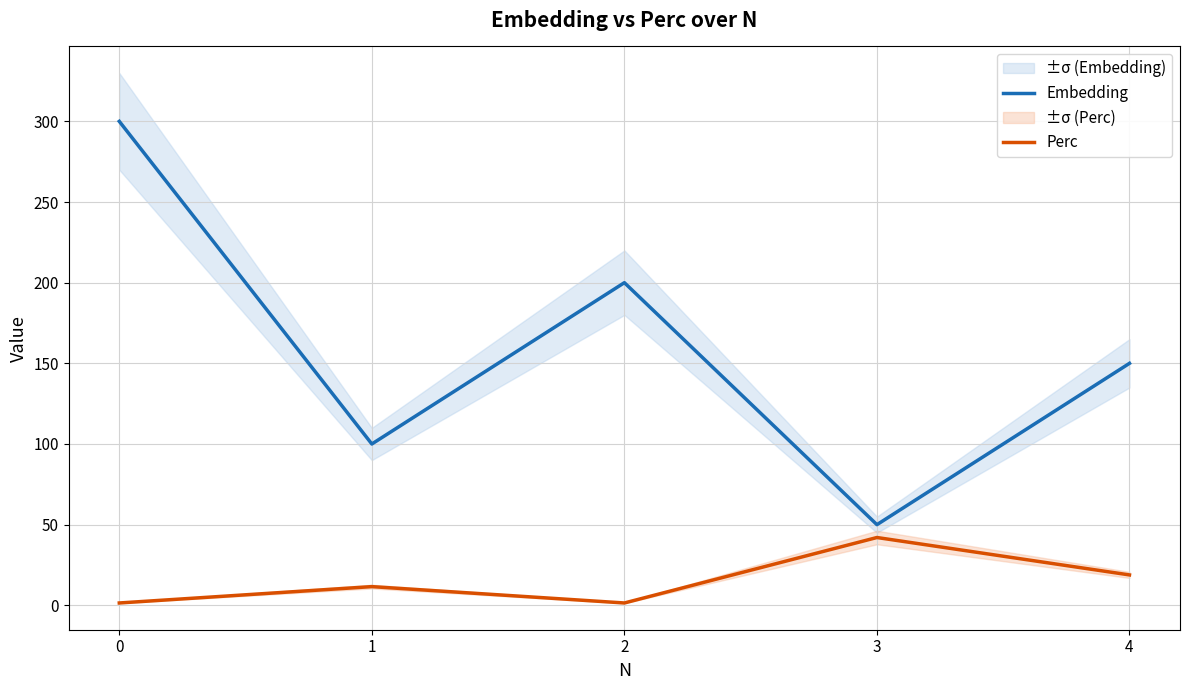

True or false: Embedding and Perc intersect in this chart.

False